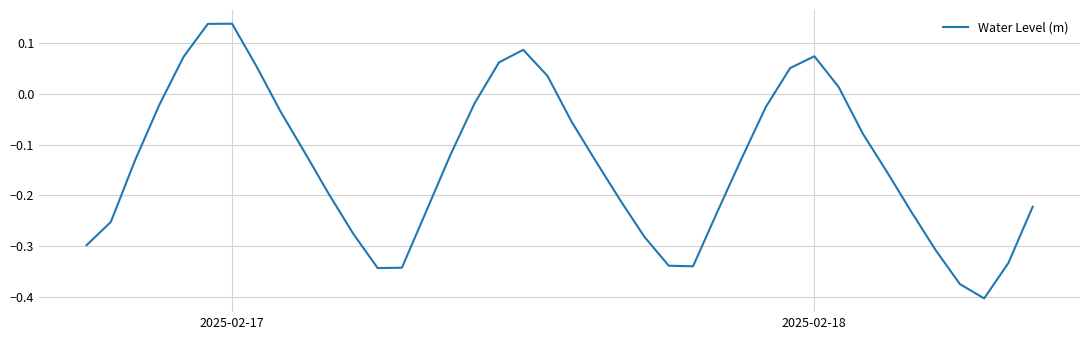

What is the difference between the maximum and minimum values?

0.5